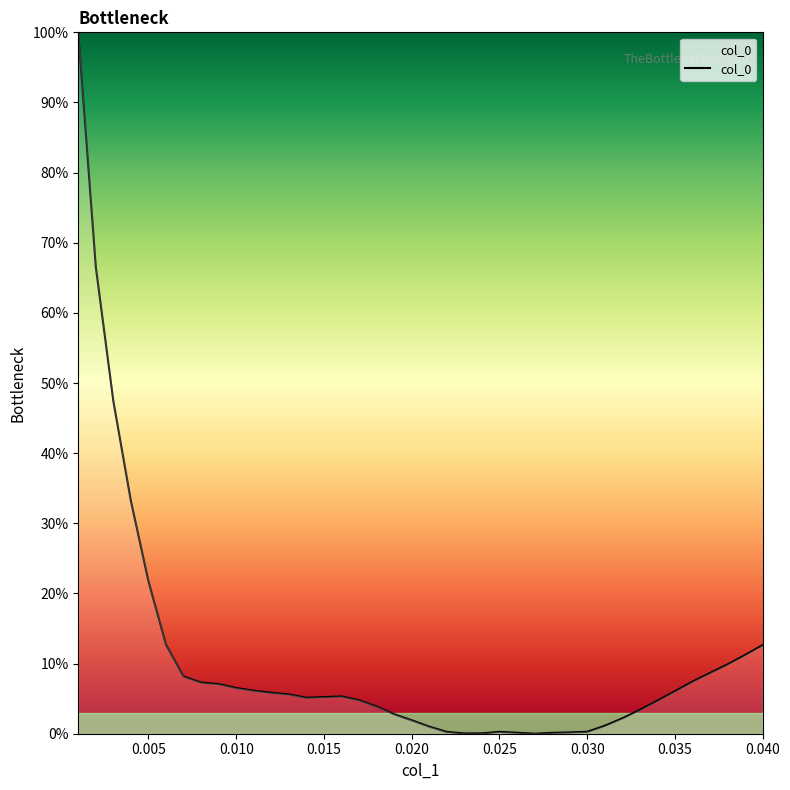

Does the chart display data point markers on the line(s)?

No